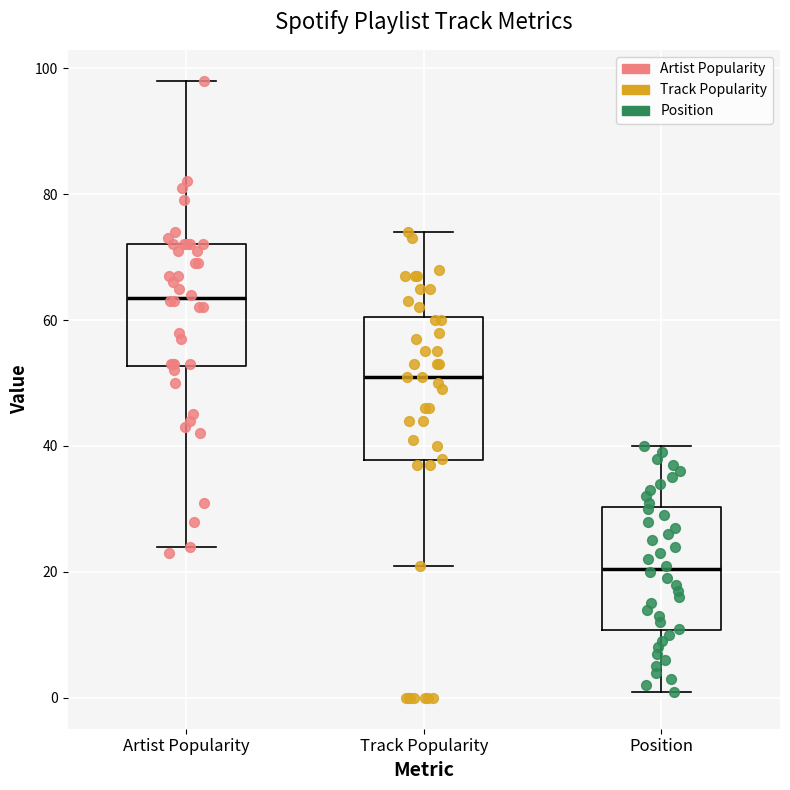

Reading left to right, transcribe this box plot: for each box, give where its median line is, the range the box spans, and where its two whiskers end, as read against the y-axis. The values are not printed on the chart, so give them approximately, as read against the axis.

Artist Popularity: median 64, box 52 to 72, whiskers 24 to 98
Track Popularity: median 52, box 38 to 60, whiskers 22 to 74
Position: median 20, box 10 to 30, whiskers 2 to 40